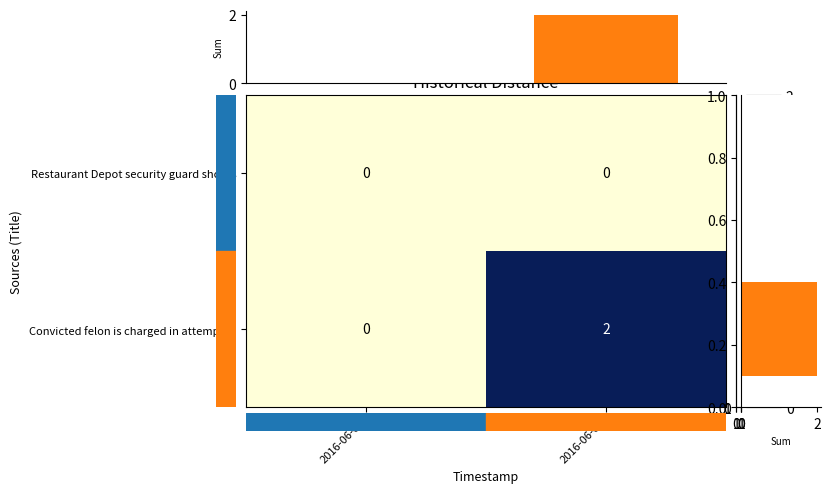

The Convicted felon is charged in attempted series shows 0 at 2016-06-06. True or false?

True